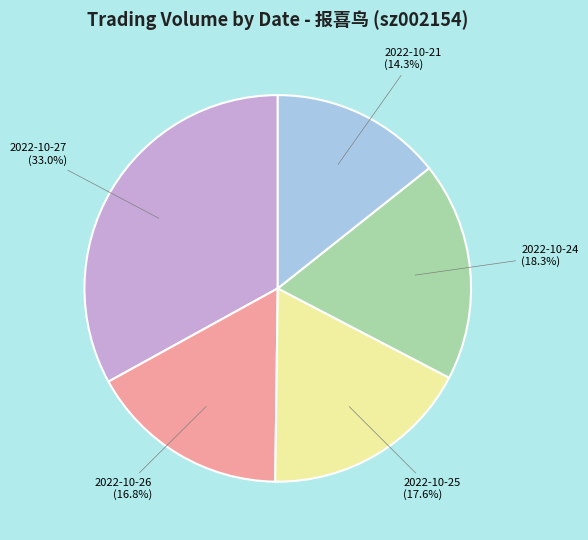

Which has a higher value, 2022-10-25 (17.6%) or 2022-10-27 (33.0%)?

2022-10-27 (33.0%)